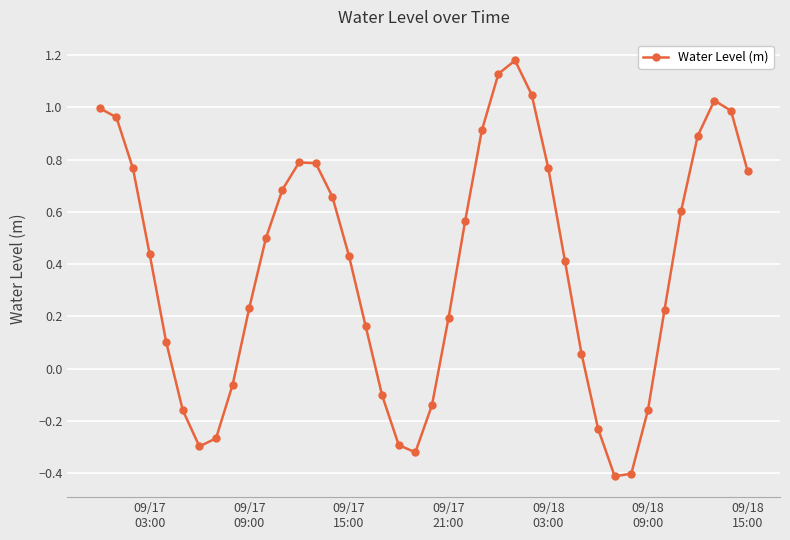

How many negative values are there?

12